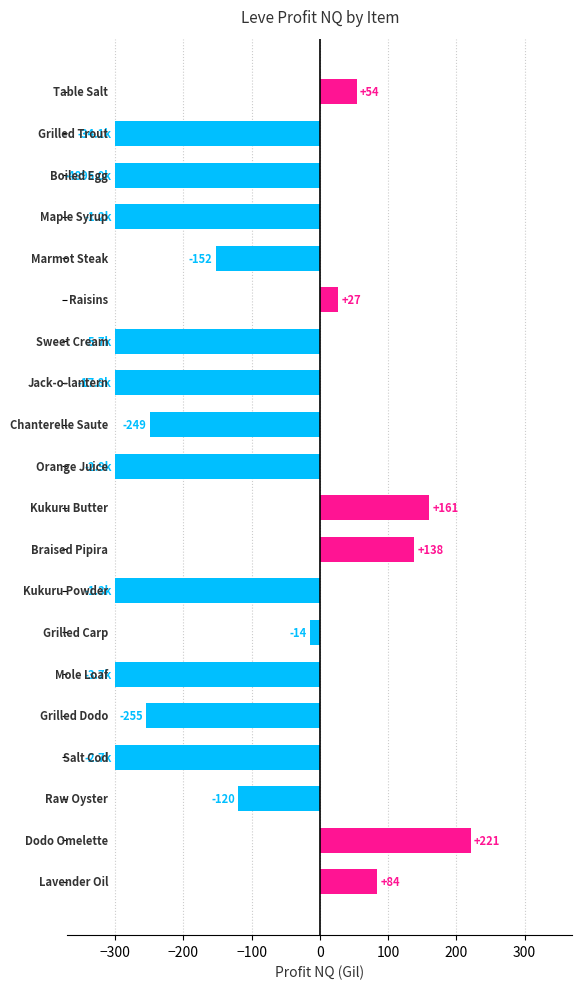

What is the smallest value displayed?

-300.0